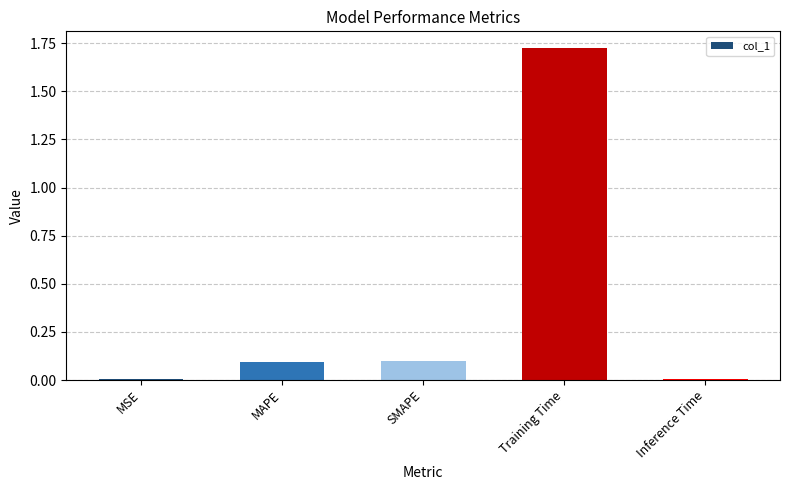

How many series are shown in this chart?

1